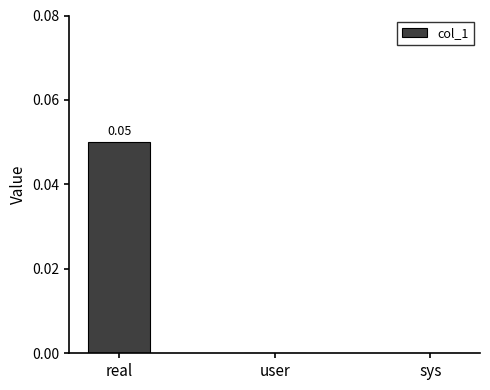

At which category does the chart reach its peak across all series?

real